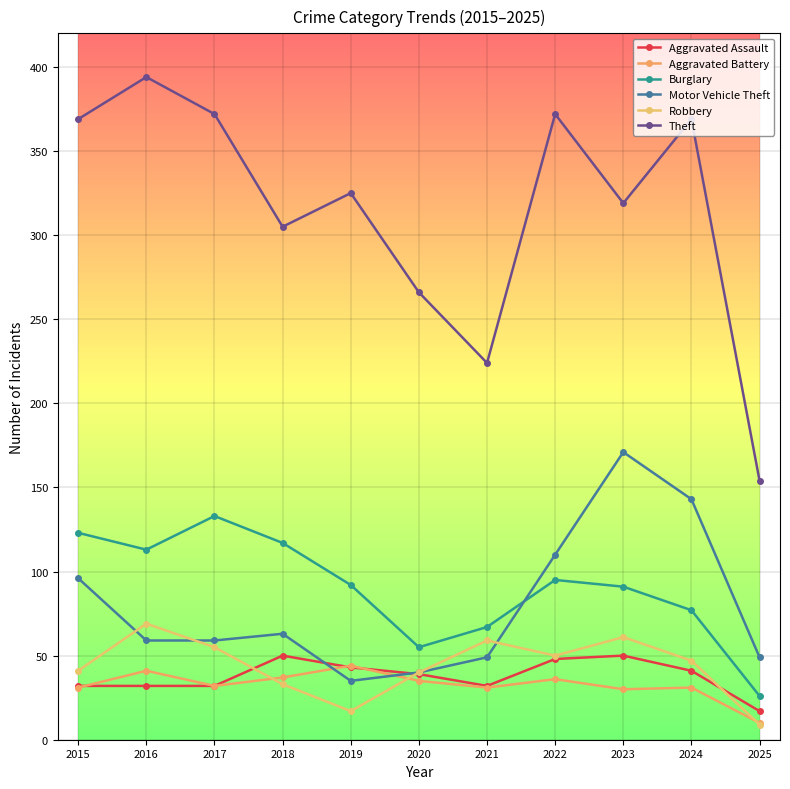

How many values in the Burglary series are below 92?

5